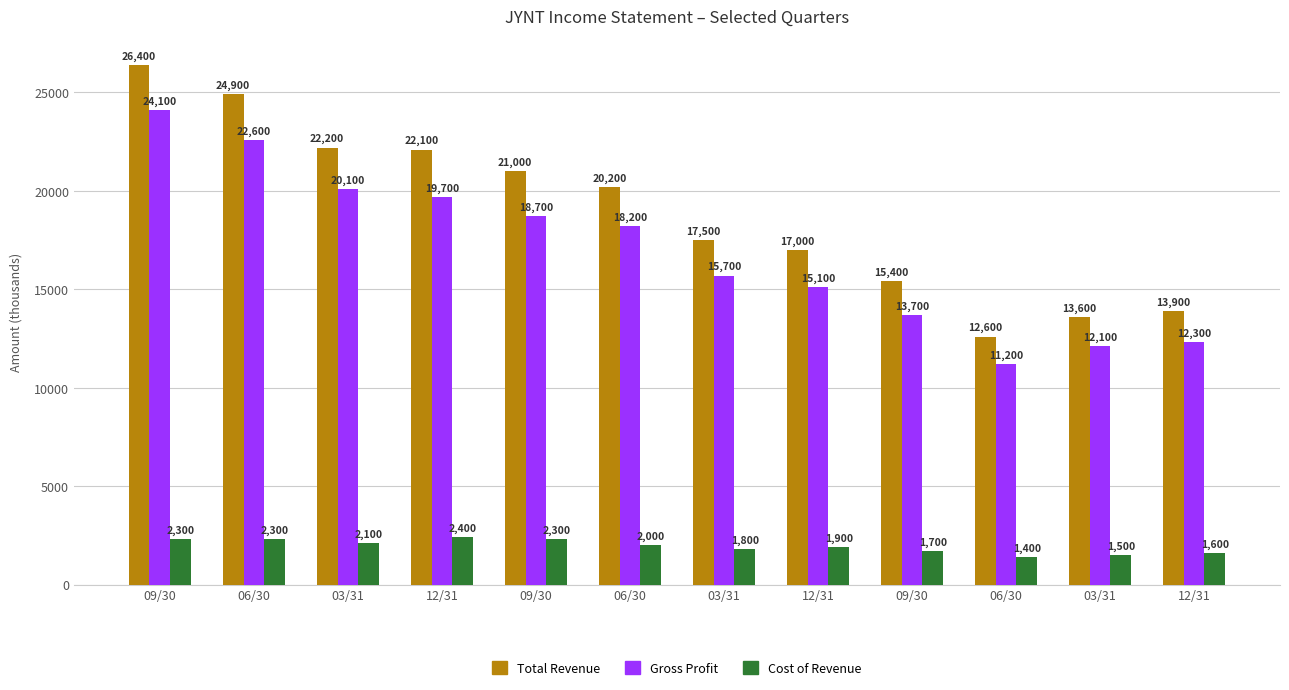

What is the approximate value of Total Revenue at 12/31, to the nearest 100?

22100